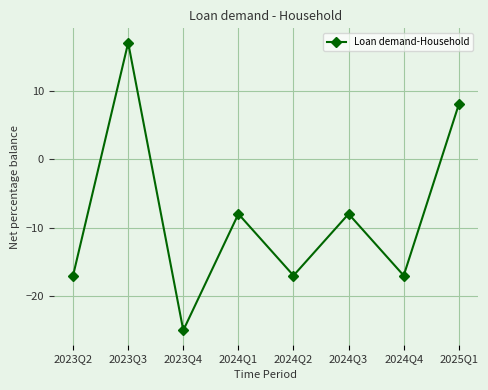

True or false: there are more than 0 points higher than both neighbors.

True